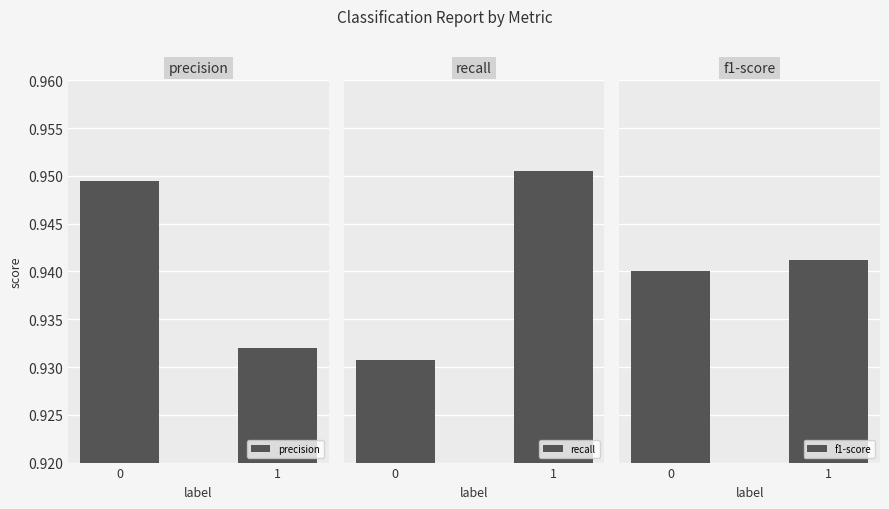

Reading right to left, extract all data points from this chart.

precision: 0.9	0.9
recall: 1.0	0.9
f1-score: 0.9	0.9